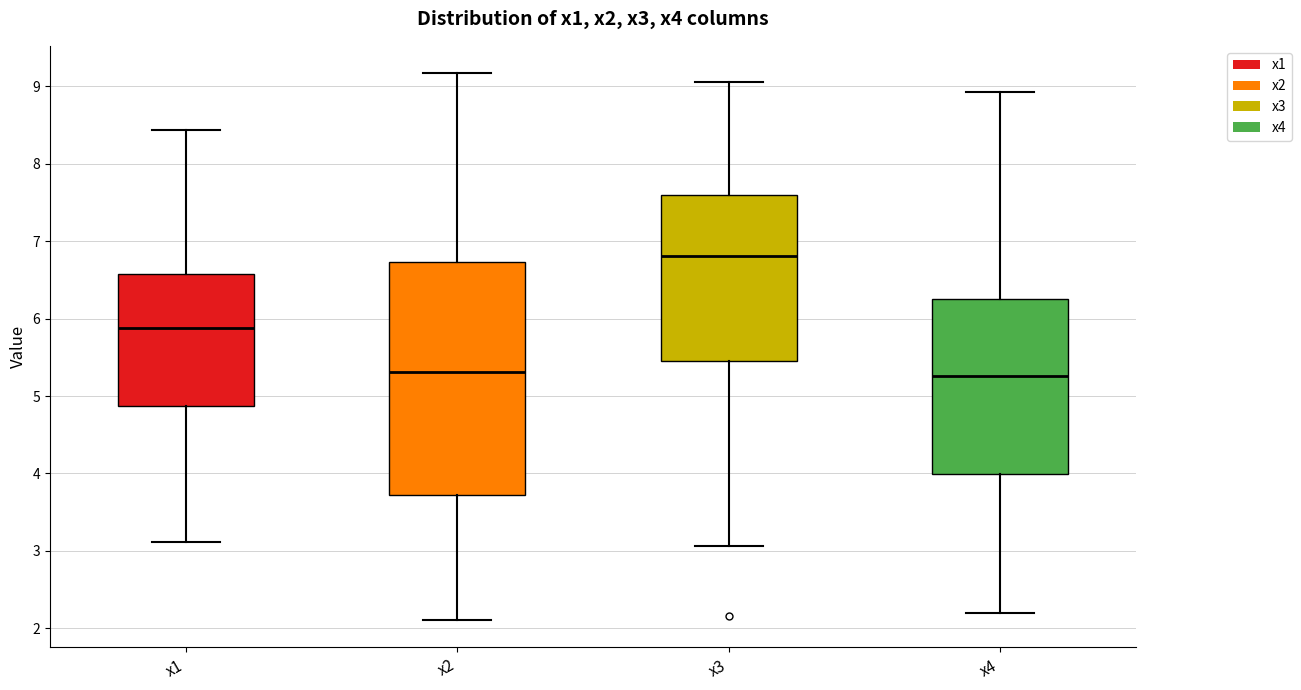

Where is the upper edge of the box for x3 on the y-axis? The values are not printed on the chart, so give them approximately, as read against the axis.

7.6